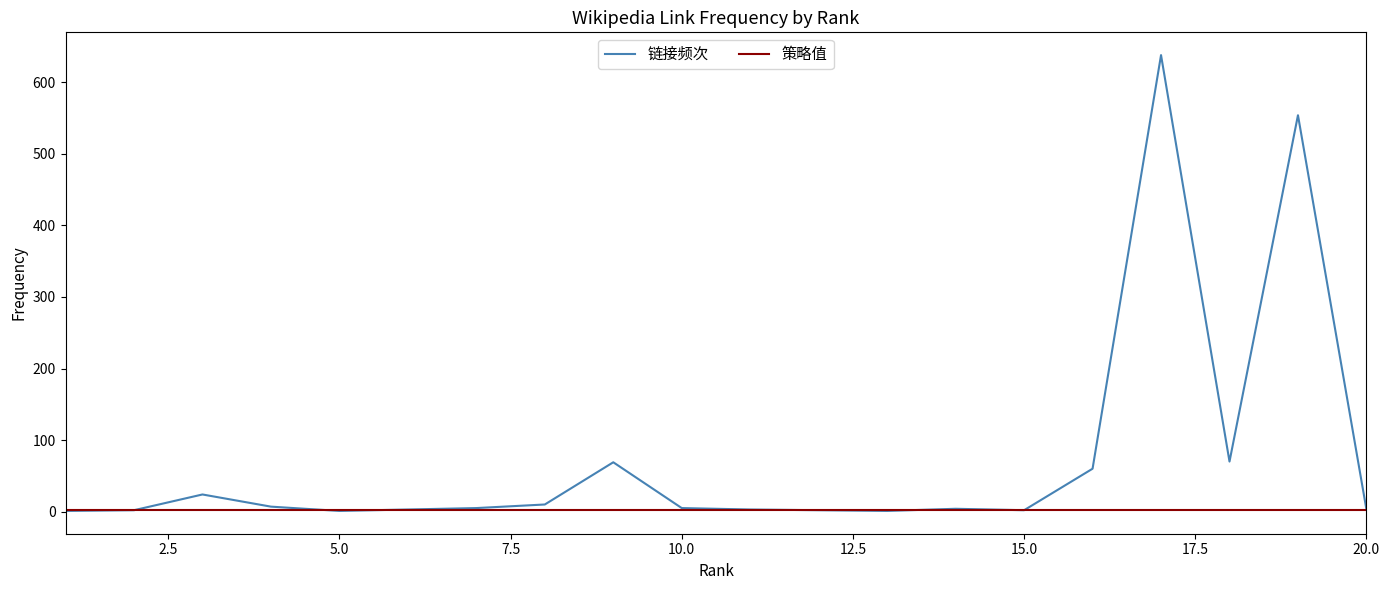

What is the highest value of the 链接频次 series?

638